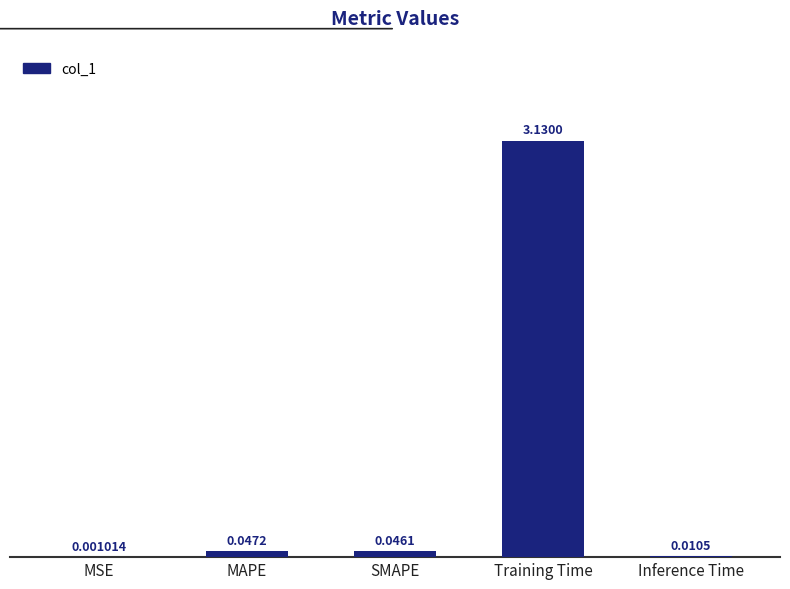

Which category has the highest value across all series?

Training Time